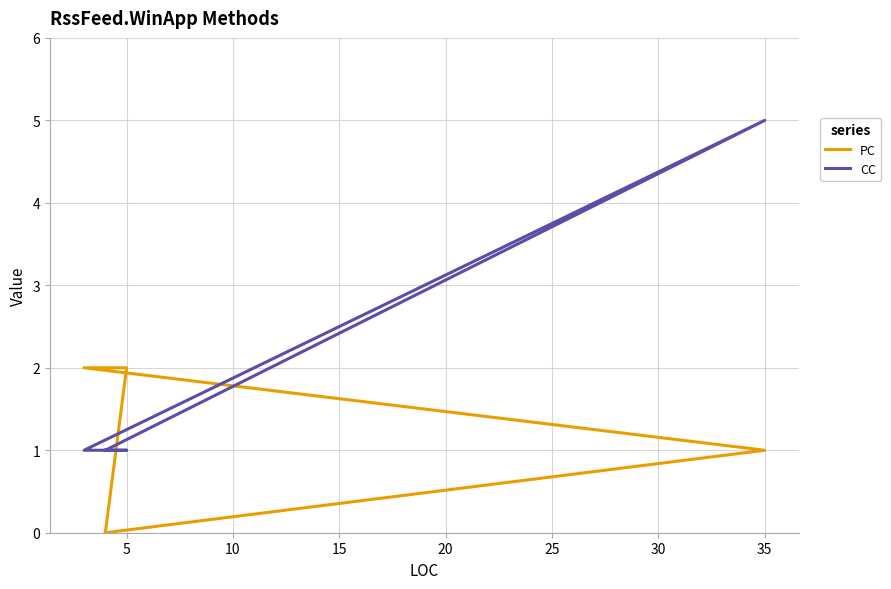

What is the difference between the maximum and minimum values in the PC series?

2